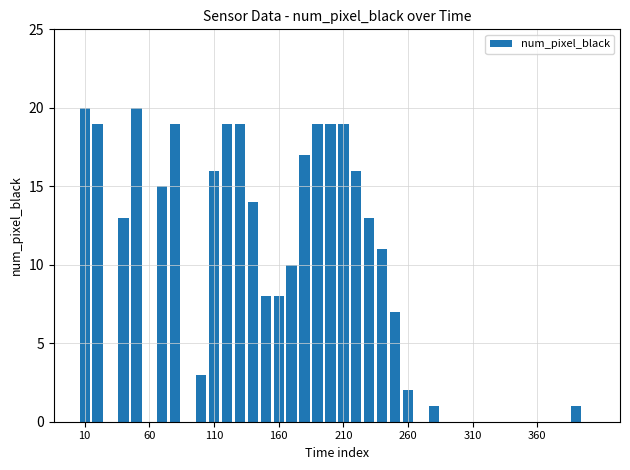

What is the greatest value displayed?

20